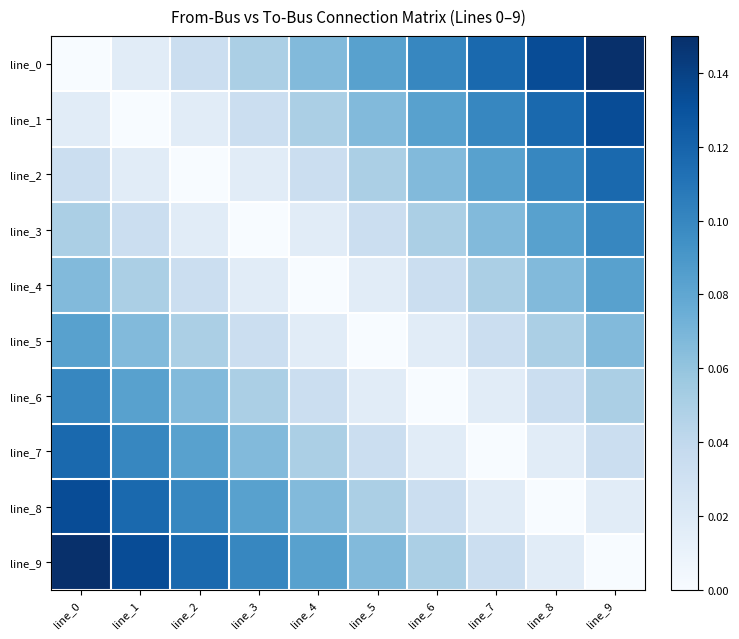

Count the number of data series in this chart.

10